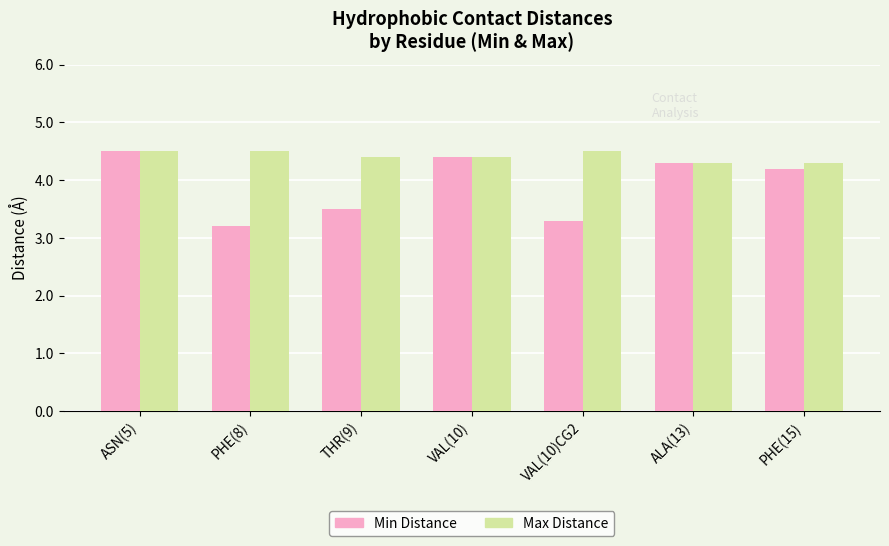

Which series changed the most between VAL(10) and VAL(10)CG2?

Min Distance